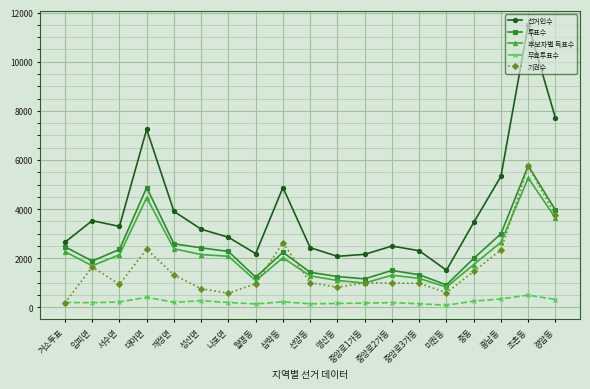

How many data points in 후보자별 득표수 are less than 2017?

9